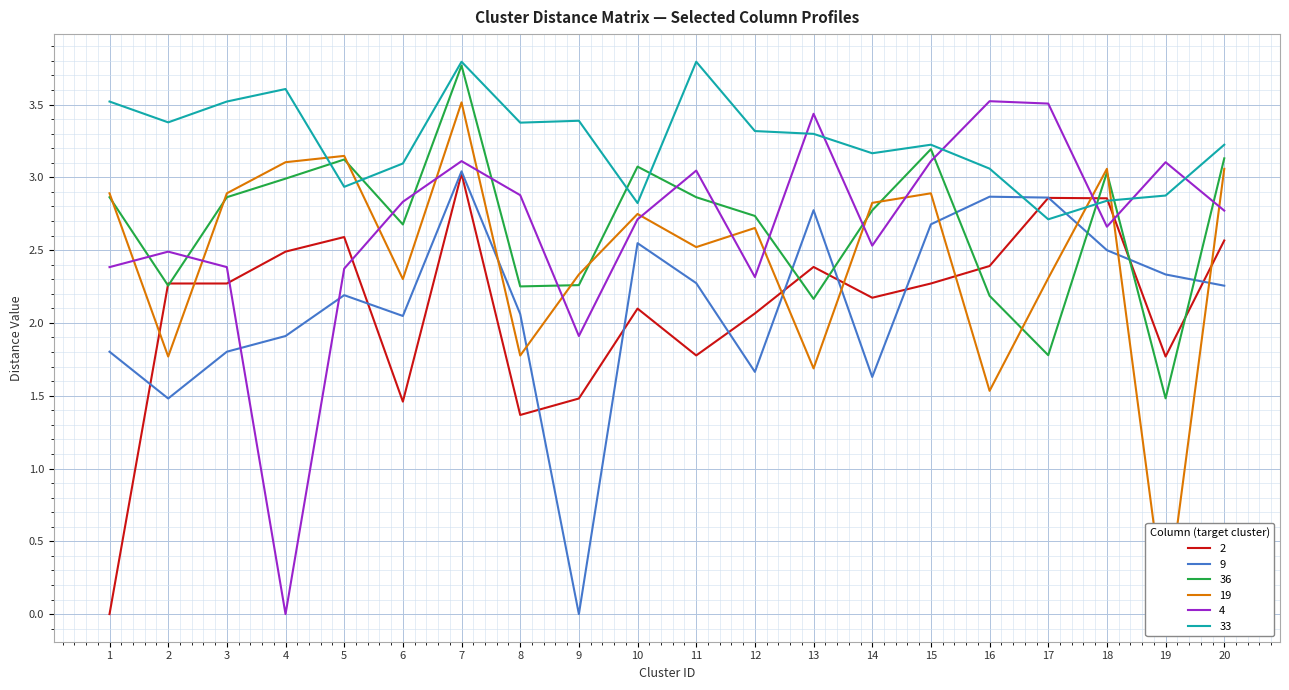

What are all the series names shown in the legend?

2, 9, 36, 19, 4, 33